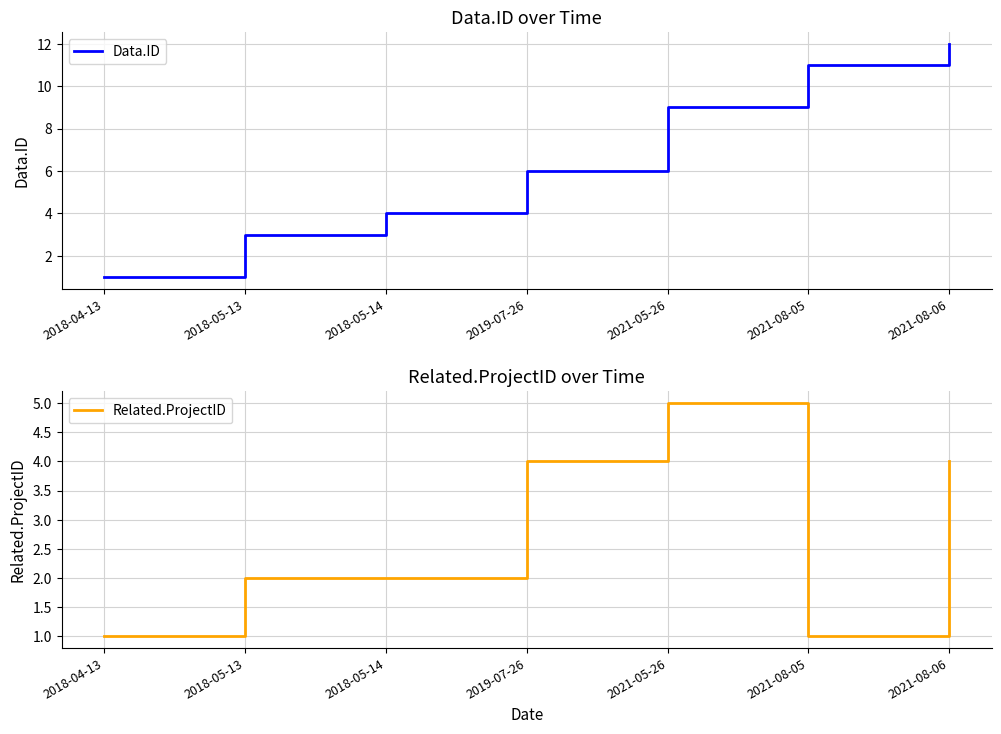

What is the approximate value of Related.ProjectID at 2021-08-06?

4